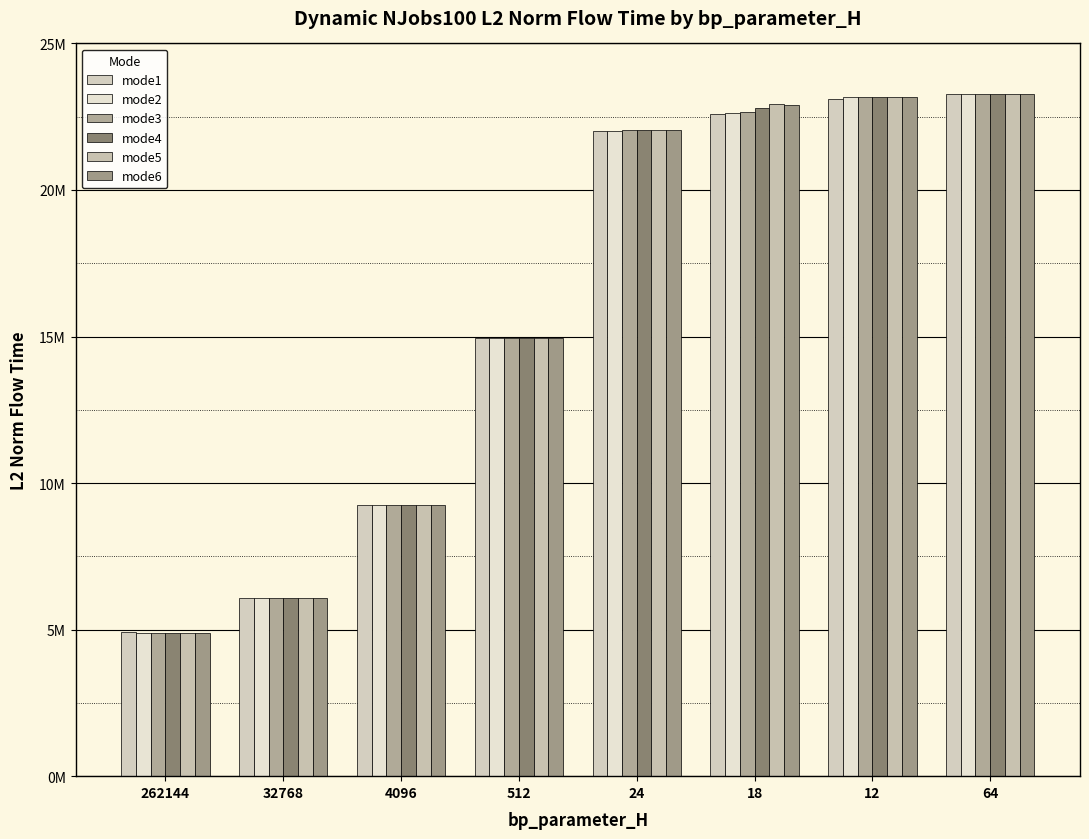

True or false: mode1 has a value of 4914937.9 at 262144.

True